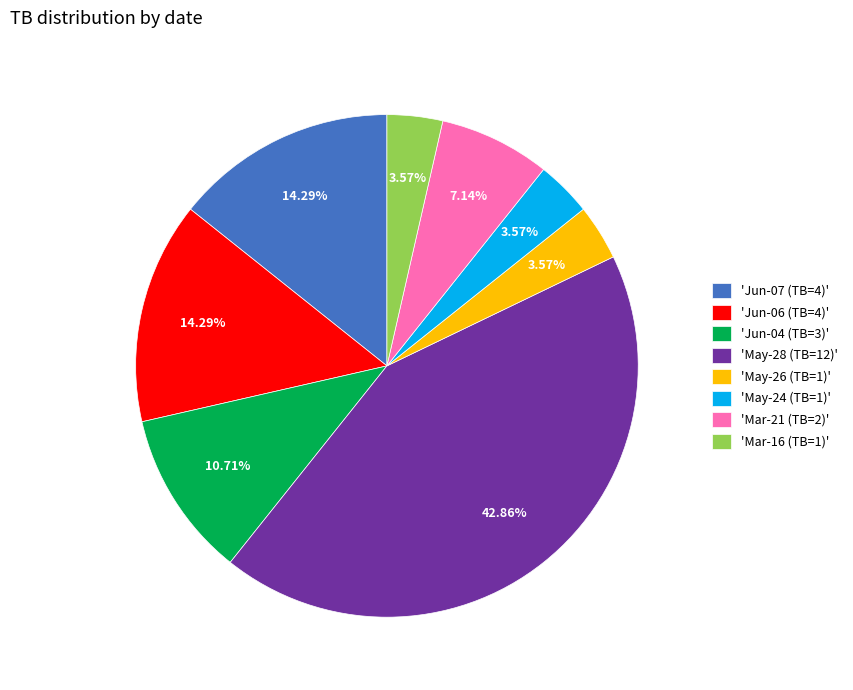

Do 'Mar-21 (TB=2)' and 'Jun-04 (TB=3)' together represent more than half of the pie?

No